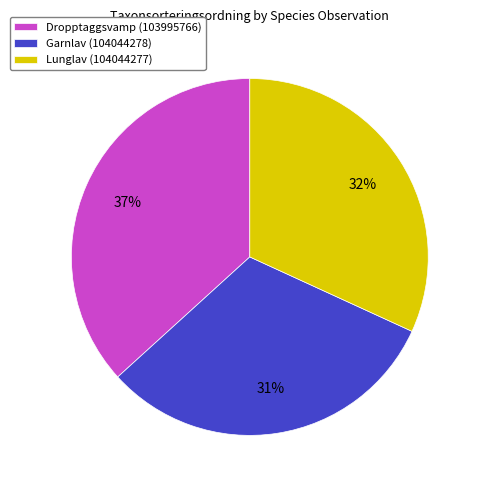

To the nearest percent, what is the combined percentage of Lunglav (104044277) and Garnlav (104044278)?

63%